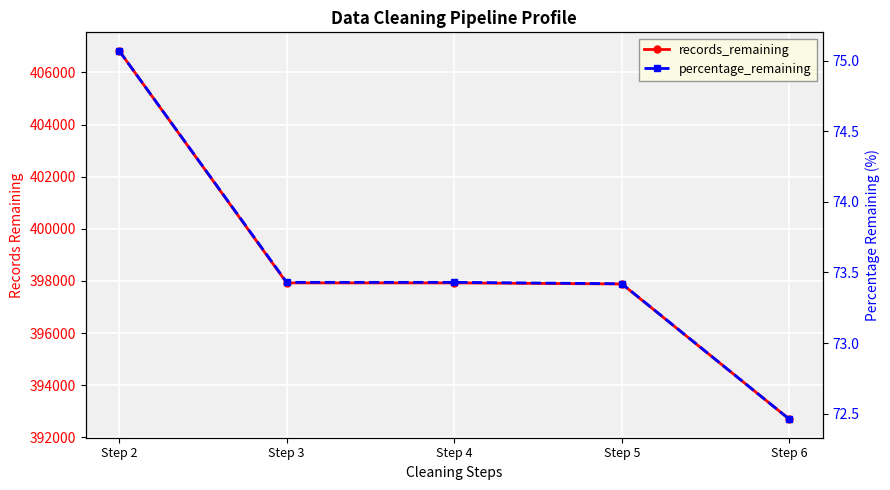

Is it true that records_remaining equals 397884.0 at Step 5?

True